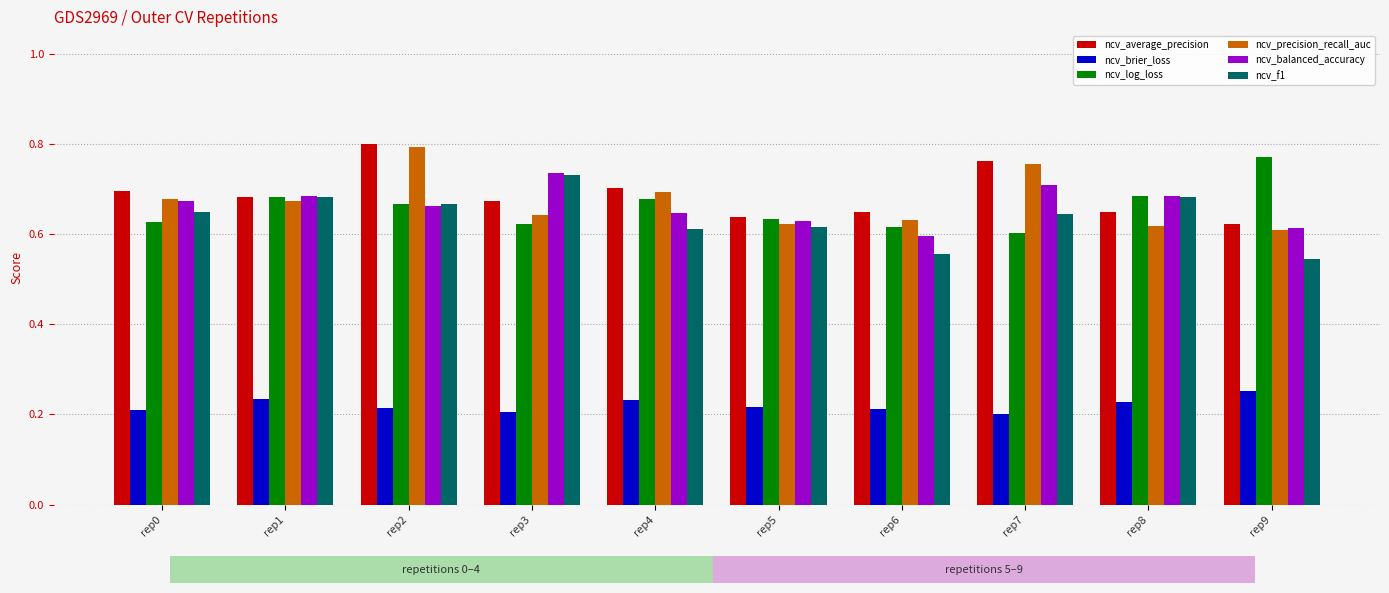

Which category has the highest value across all series?

rep2